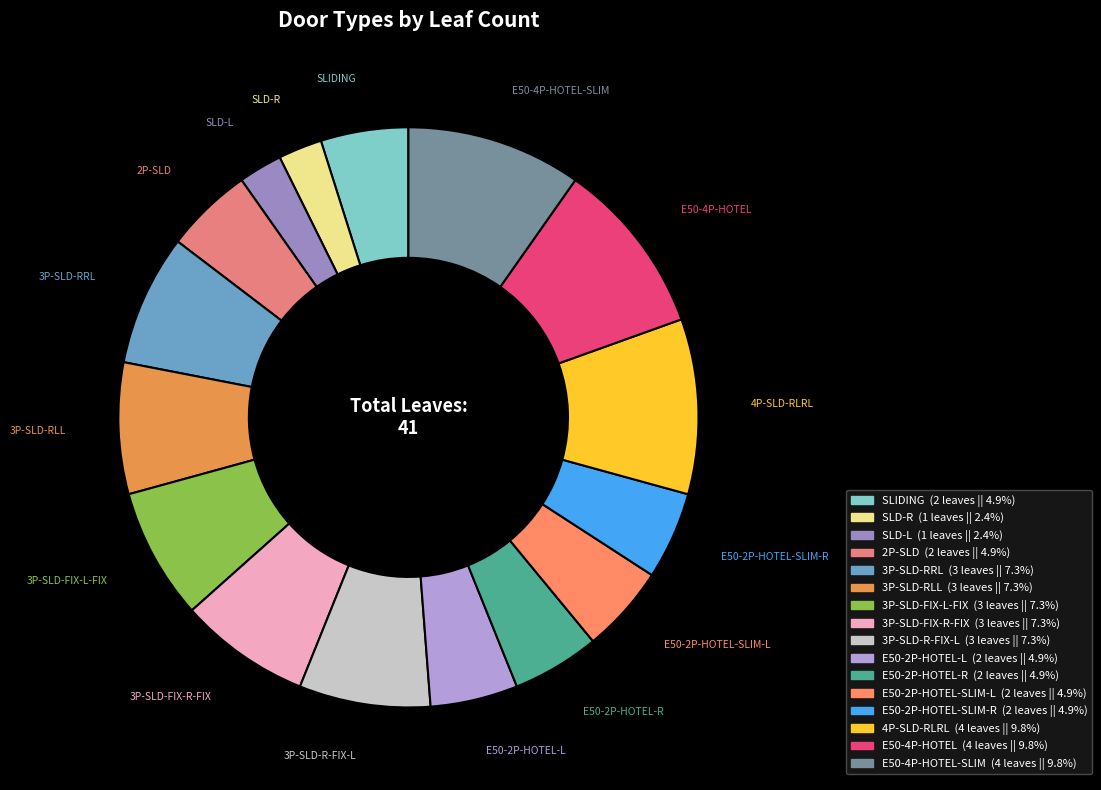

Is there a majority slice in this chart?

No